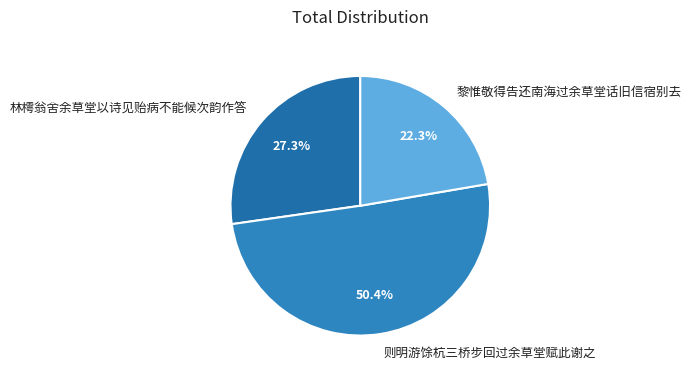

Does any single category account for the majority?

Yes